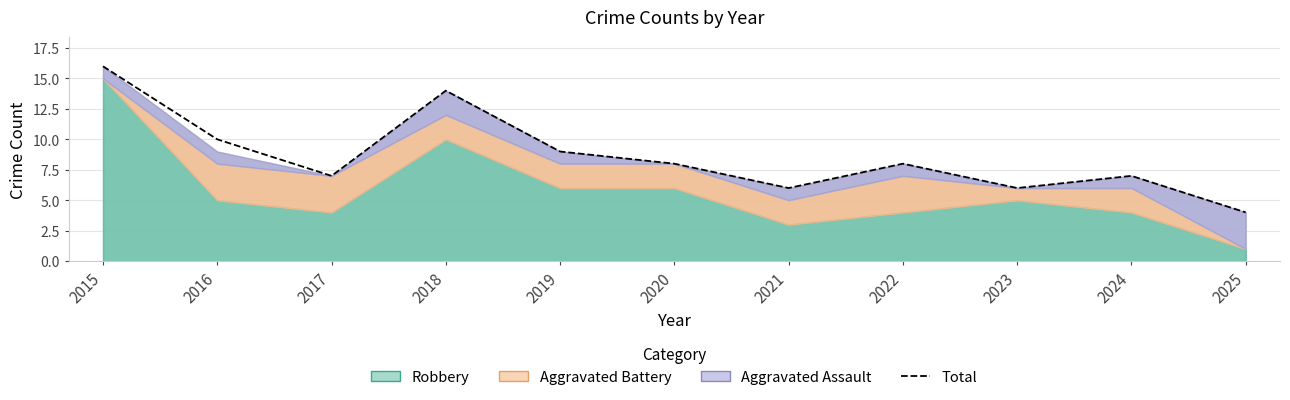

What value does the data have at 2021, to the nearest 10?

10